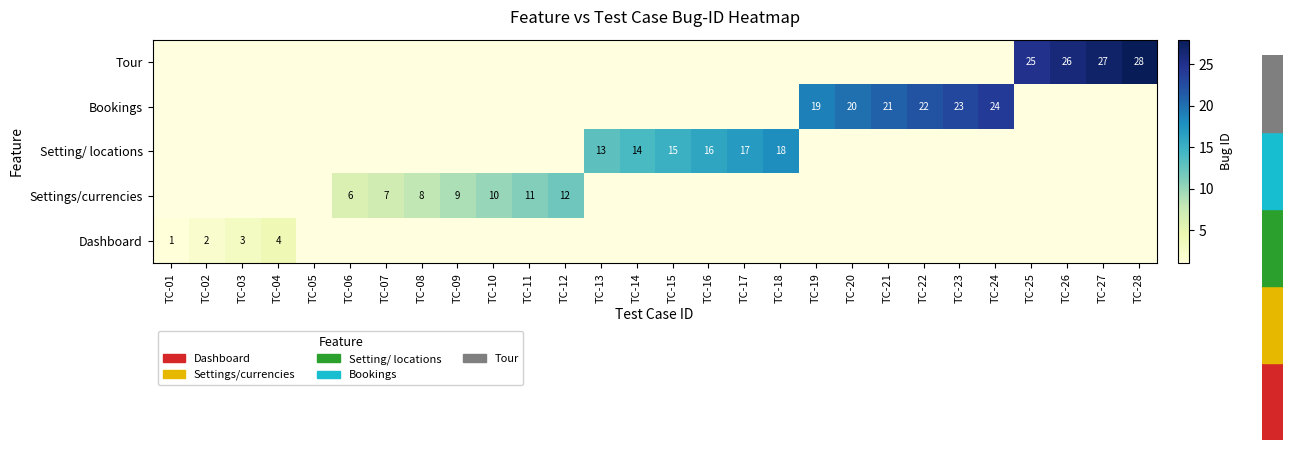

True or false: Tour has a value of 48 at TC-27.

False